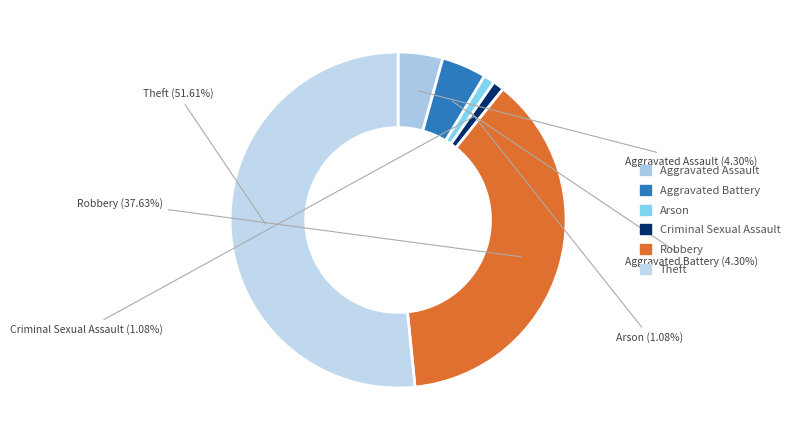

How many segments does this pie chart have?

6